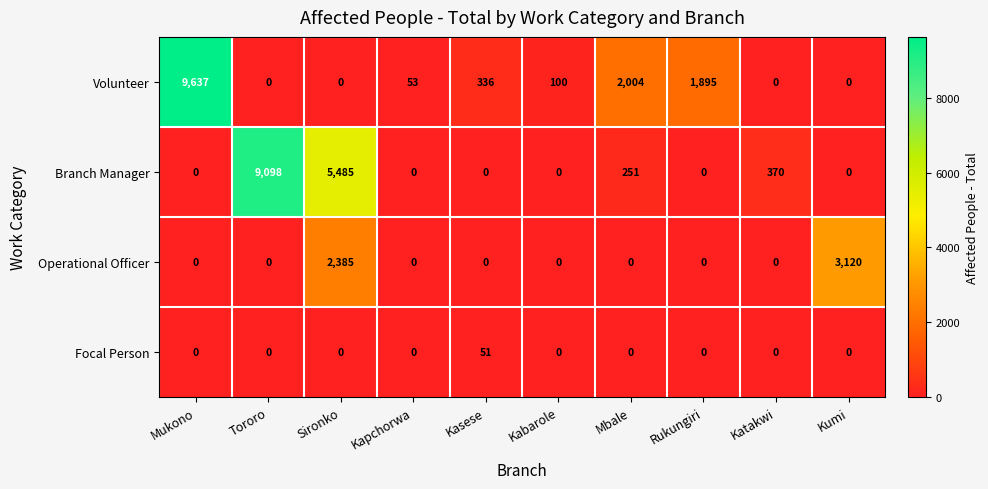

Which series has the widest spread of values?

Volunteer